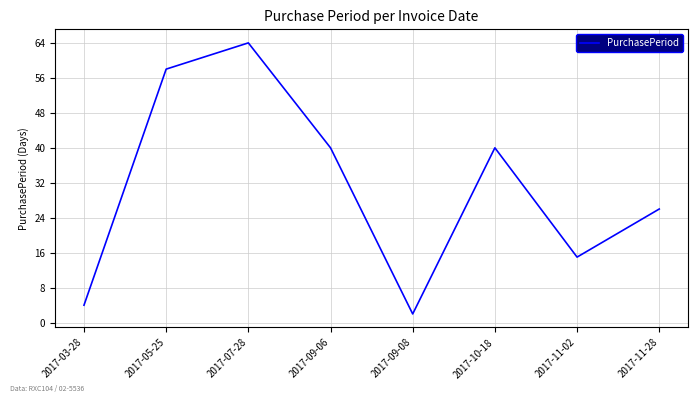

How many interior local valleys (lower than both neighbors) does the data have?

2